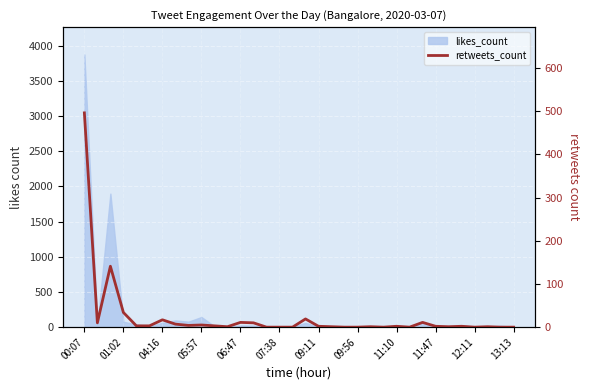

How many interior local peaks (higher than both neighbors) does the data have?

10